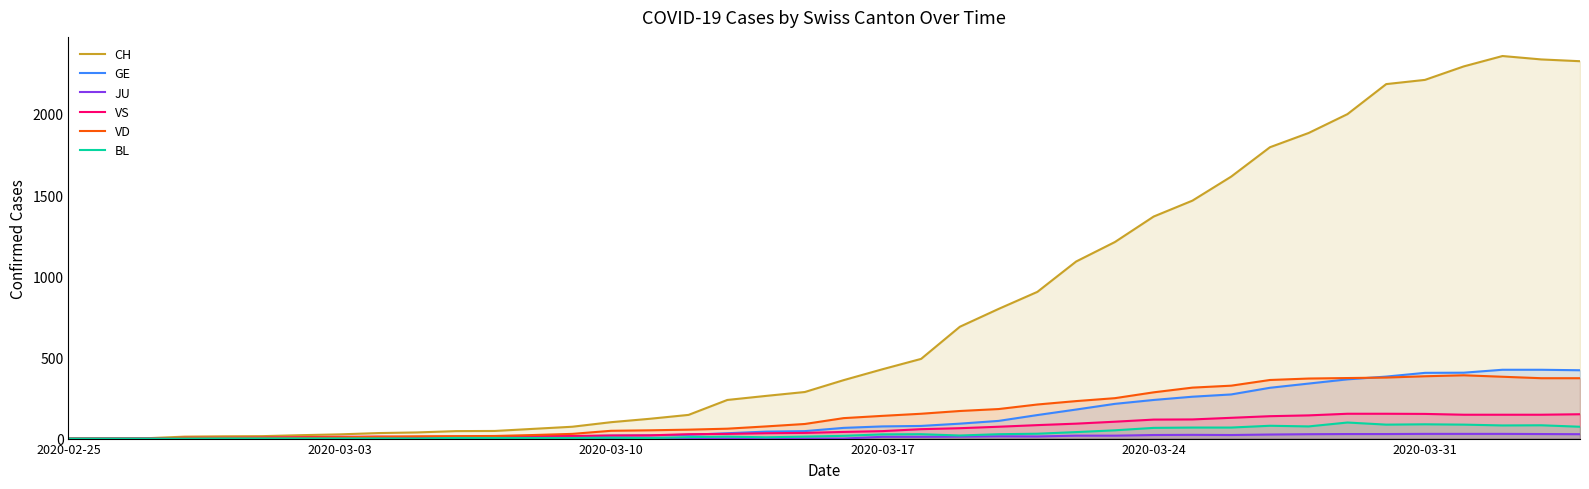

Does the chart display data point markers on the line(s)?

No